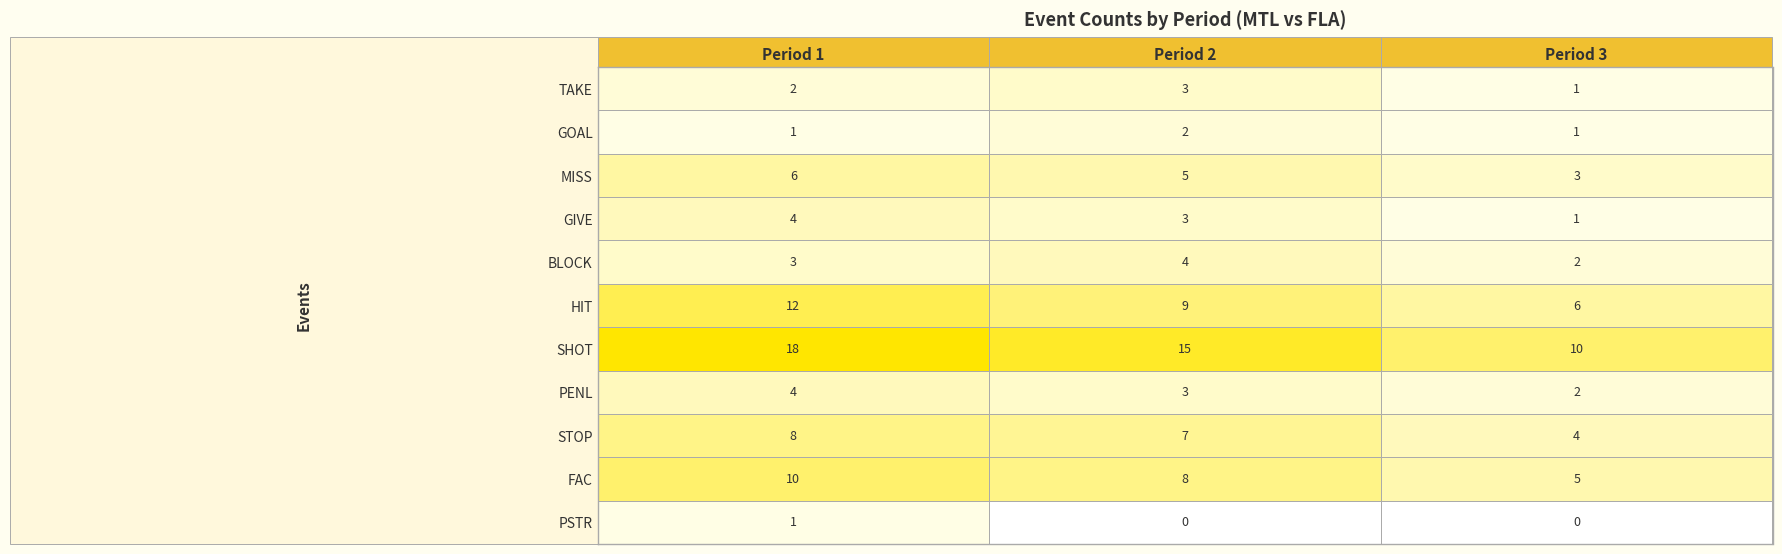

How many distinct data groups are displayed?

11